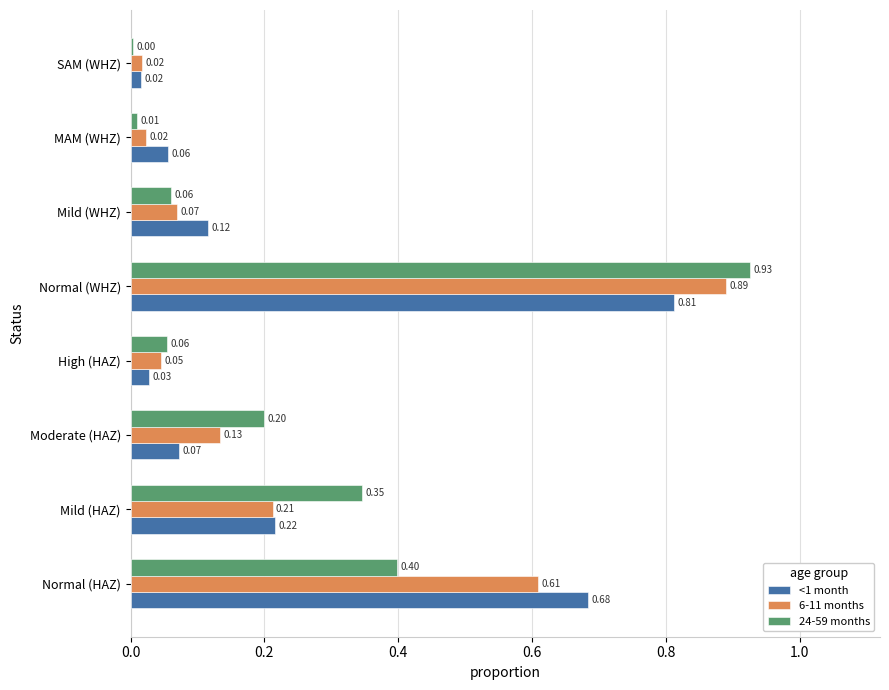

Which label corresponds to the smallest value in the chart?

SAM (WHZ)